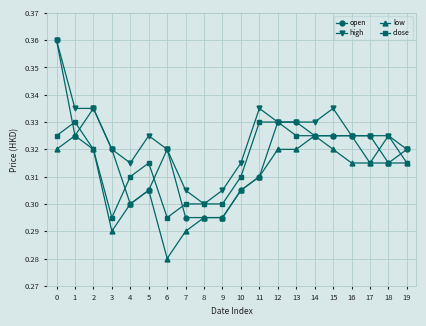

True or false: low and high intersect in this chart.

False